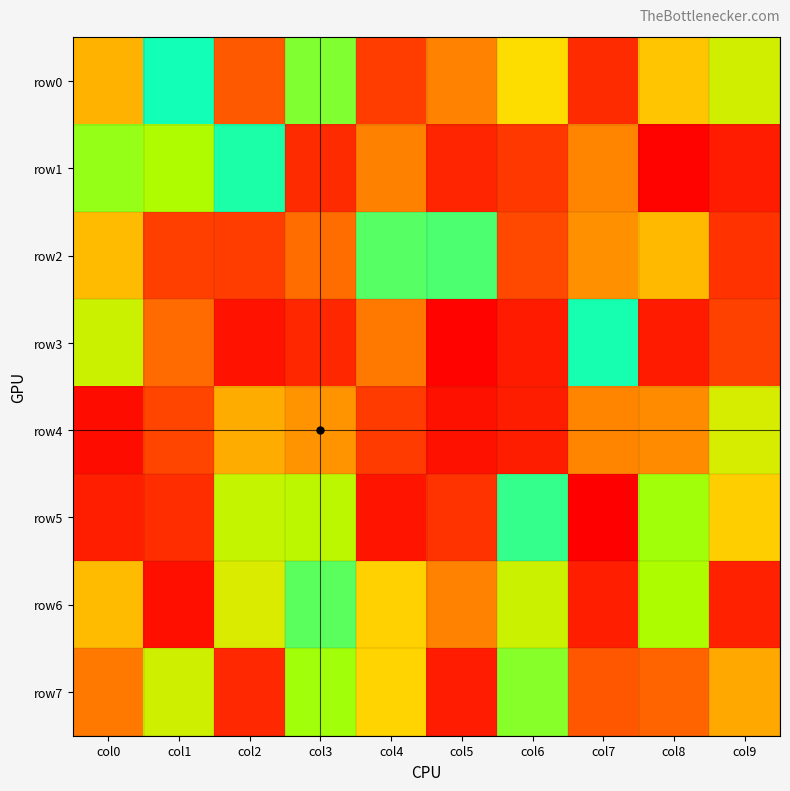

Which series changed the most between col1 and col7?

row0